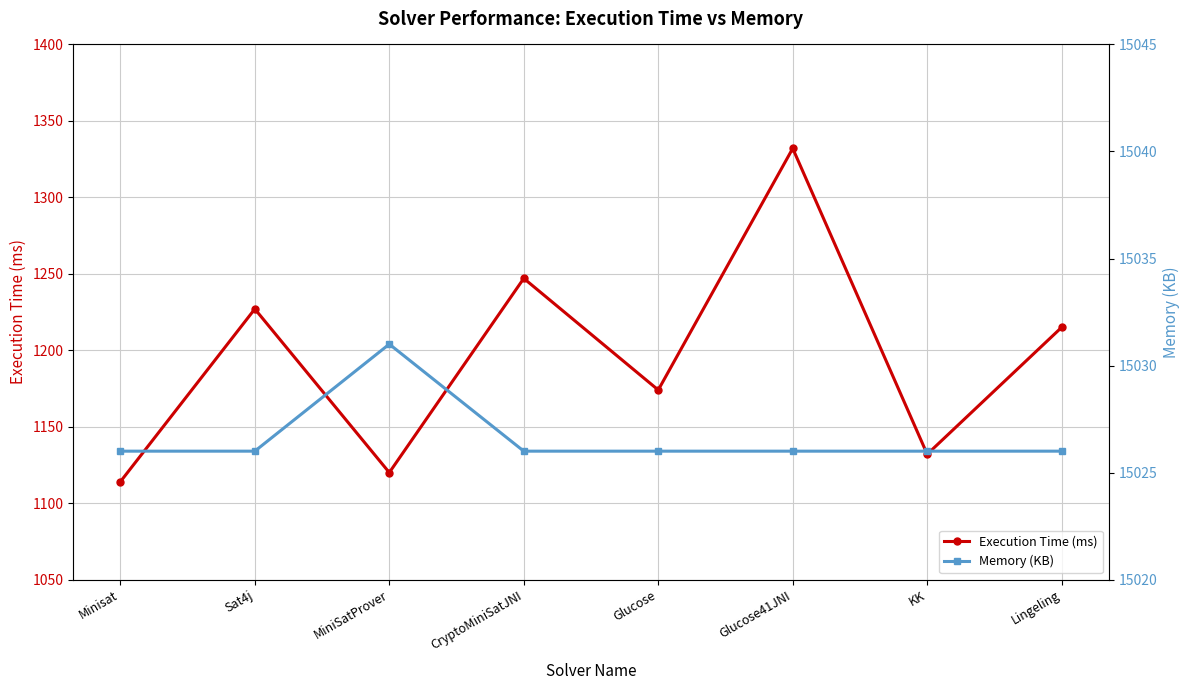

Is the value of Memory (KB) at Minisat greater than the value of Execution Time (ms) at Lingeling?

Yes